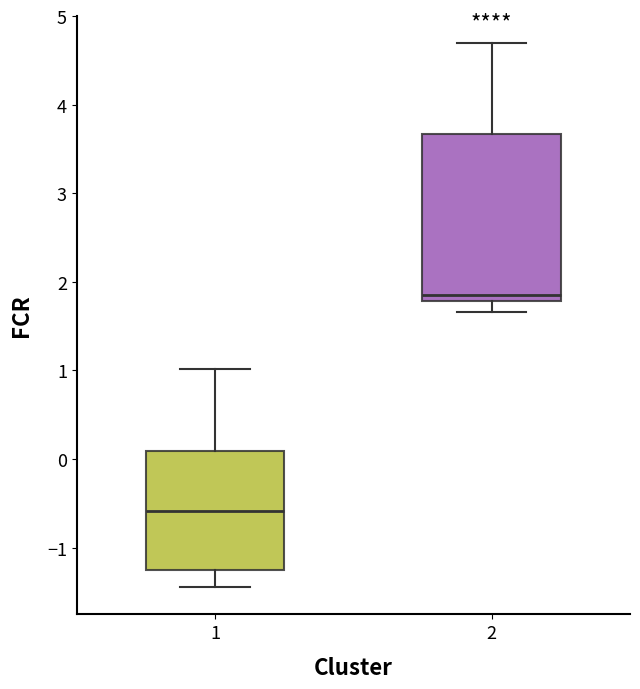

Where does the lower whisker of the box at x = 1 end on the y-axis? The values are not printed on the chart, so give them approximately, as read against the axis.

-1.4